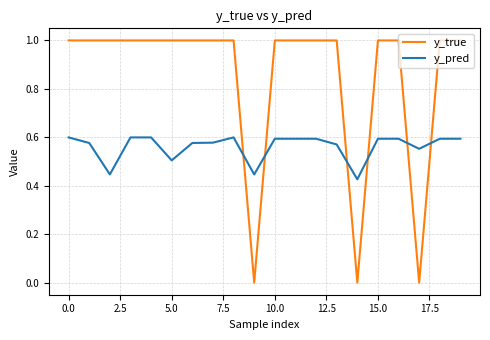

Which series has the largest total across all categories?

y_true